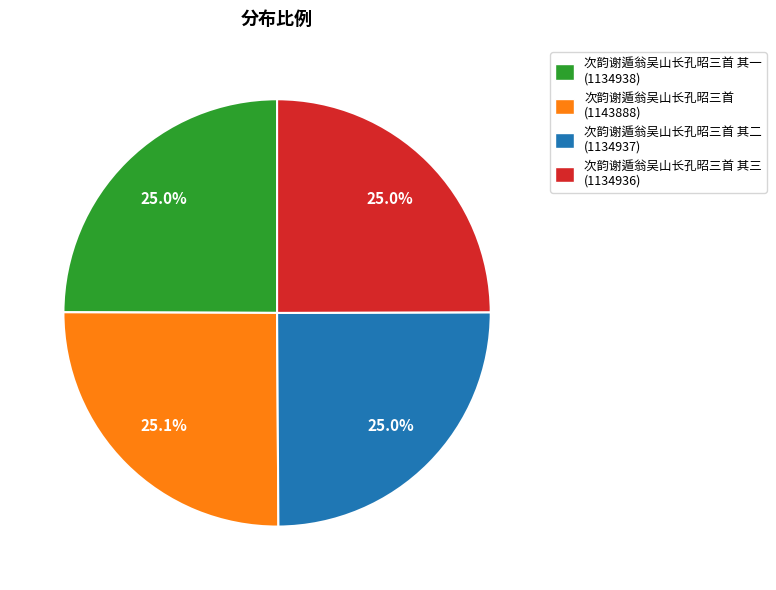

Does any single category account for the majority?

No